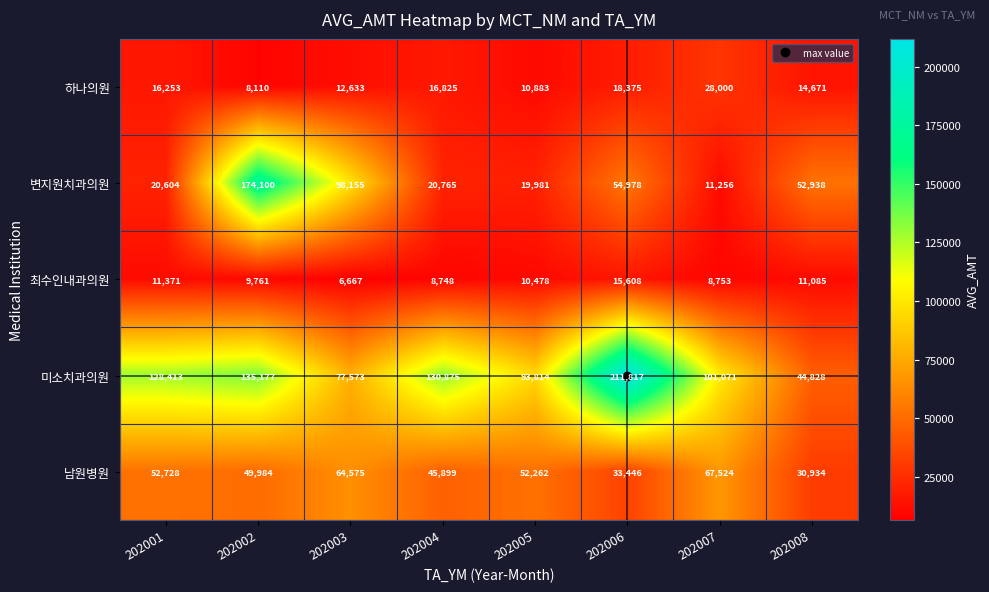

Which category has the lowest value in the 미소치과의원 series?

202008